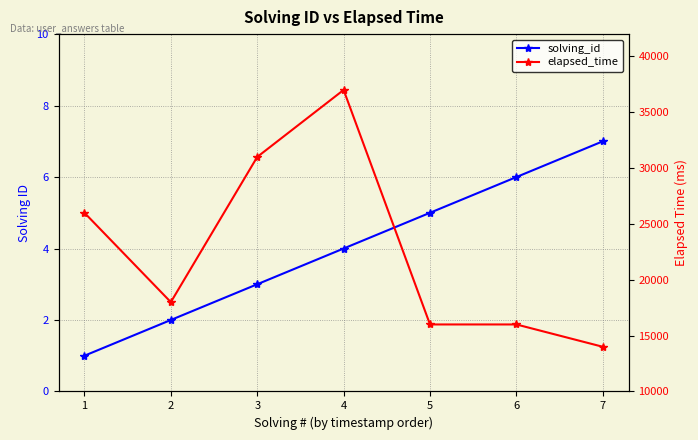

How many data points in elapsed_time are above 18000?

3